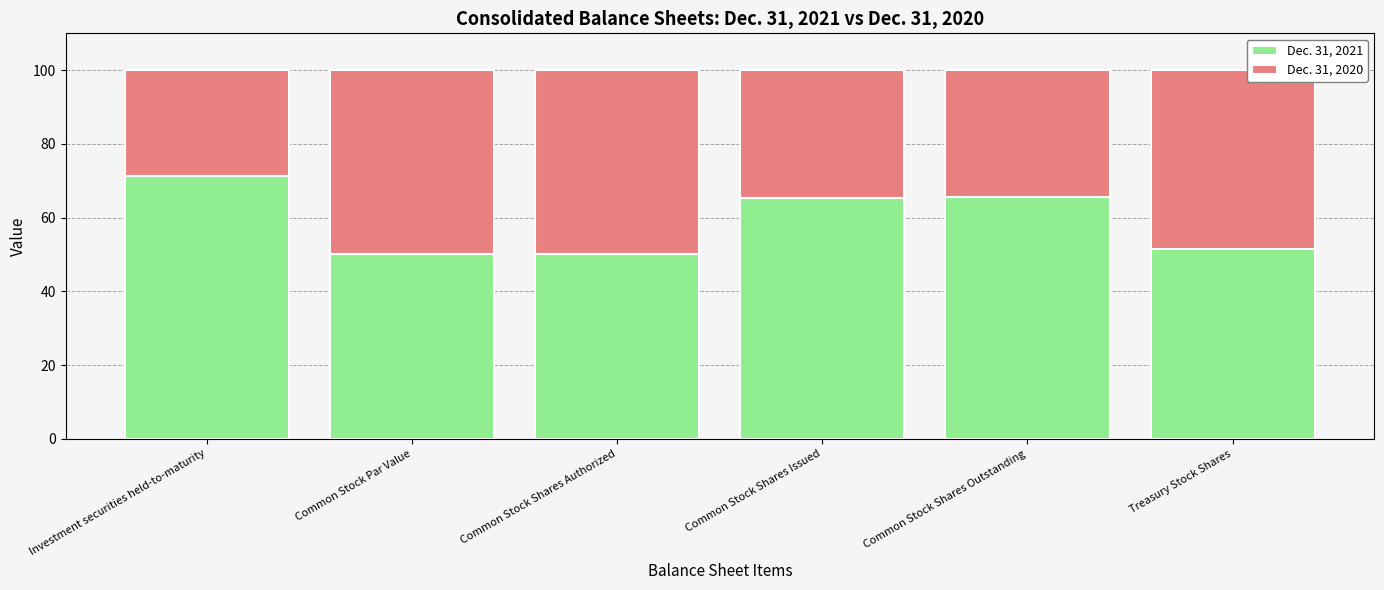

What is the approximate value of Dec. 31, 2021 at Investment securities held-to-maturity?

71.3